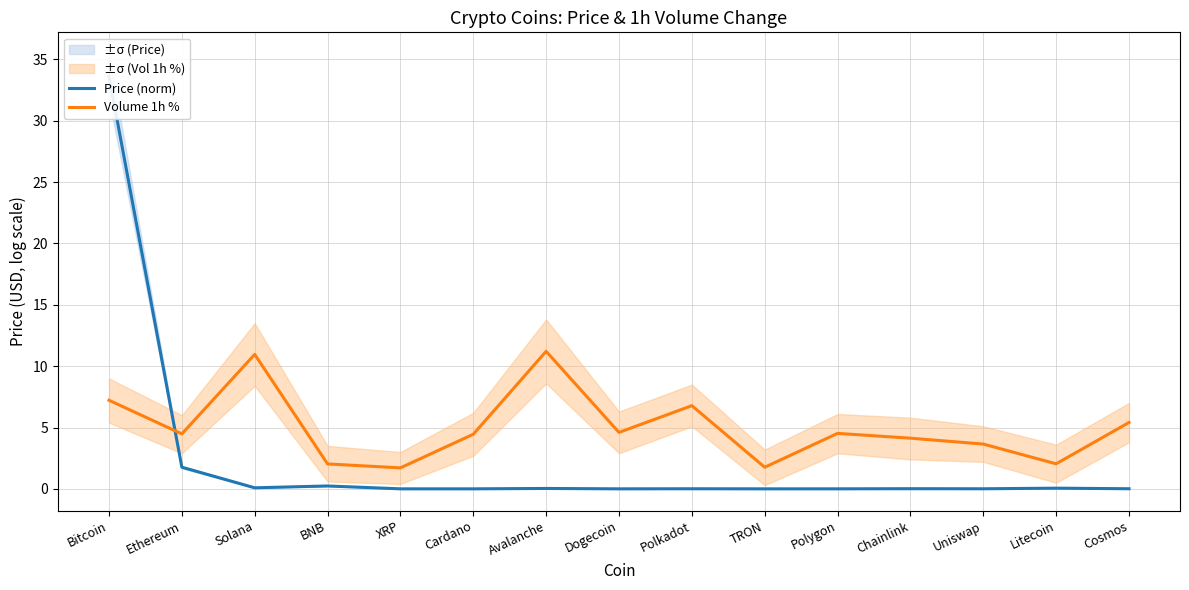

Which series has the widest spread of values?

Price (norm)